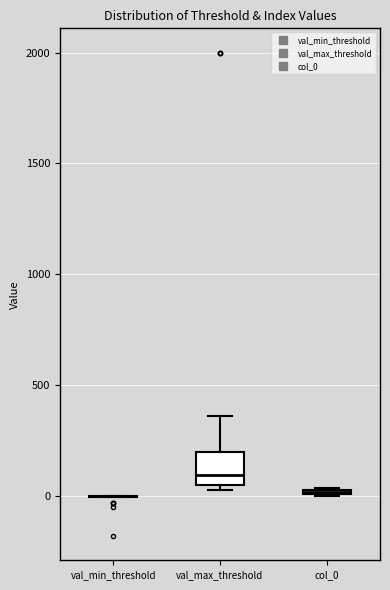

Where is the upper edge of the box for col_0 on the y-axis? The values are not printed on the chart, so give them approximately, as read against the axis.

50